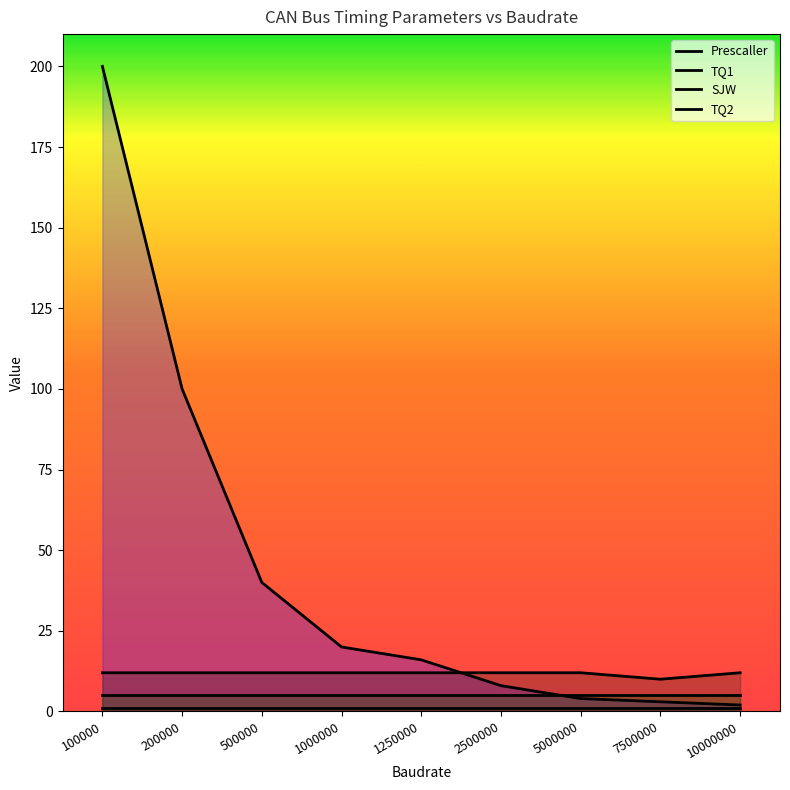

Reading left to right, list all the values displayed in this chart.

Prescaller: 100000=200	200000=100	500000=40	1000000=20	1250000=16	2500000=8	5000000=4	7500000=3	10000000=2
TQ1: 100000=12	200000=12	500000=12	1000000=12	1250000=12	2500000=12	5000000=12	7500000=10	10000000=12
SJW: 100000=1	200000=1	500000=1	1000000=1	1250000=1	2500000=1	5000000=1	7500000=1	10000000=1
TQ2: 100000=5	200000=5	500000=5	1000000=5	1250000=5	2500000=5	5000000=5	7500000=5	10000000=5